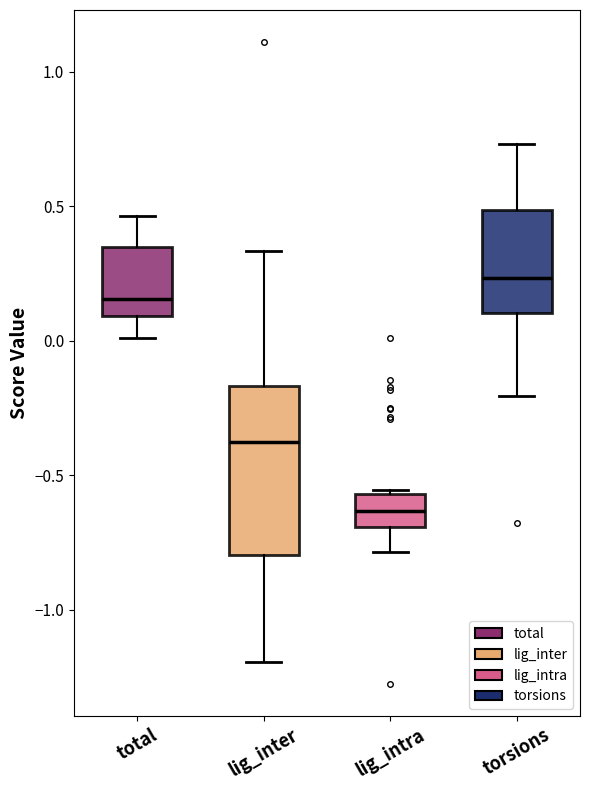

Reading left to right, read every box against the y-axis: the position of its median line, the range the box covers, and the ends of its whiskers. The values are not printed on the chart, so give them approximately, as read against the axis.

total: median 0.15, box 0.10 to 0.35, whiskers 0.00 to 0.45
lig_inter: median -0.40, box -0.80 to -0.15, whiskers -1.20 to 0.35
lig_intra: median -0.65, box -0.70 to -0.55, whiskers -0.80 to -0.55 (just above the box's upper edge)
torsions: median 0.25, box 0.10 to 0.50, whiskers -0.20 to 0.75